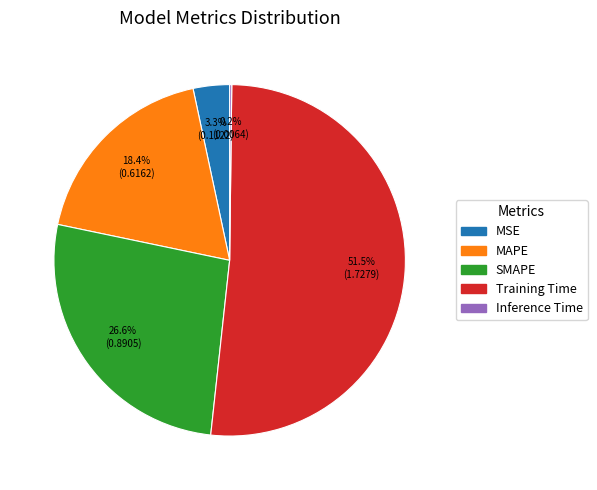

Is the sum of MSE and SMAPE greater than half?

No